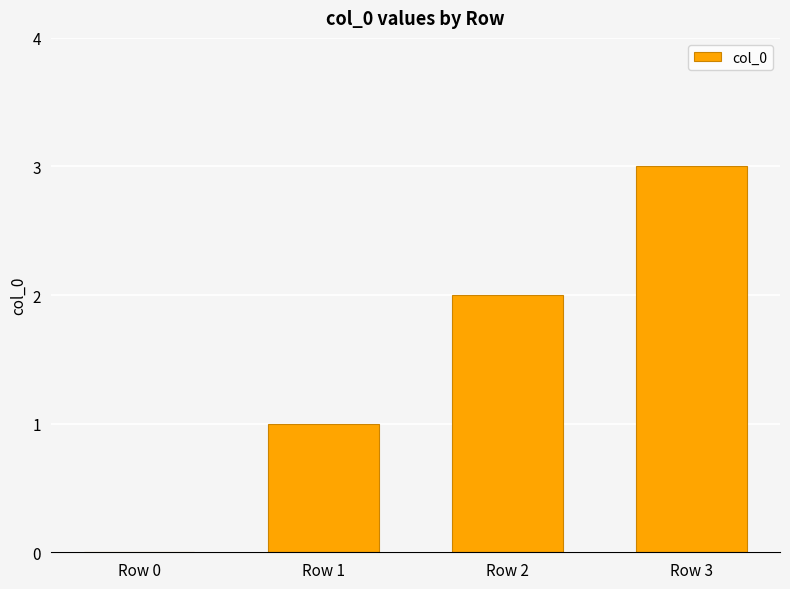

The value at Row 3 is 1. True or false?

False